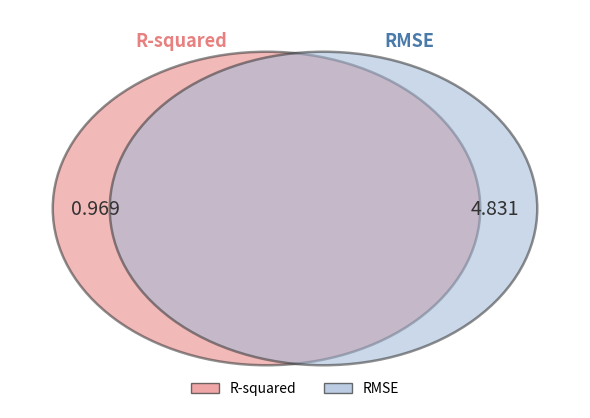

To the nearest percent, what is the combined percentage of R-squared and RMSE?

100%